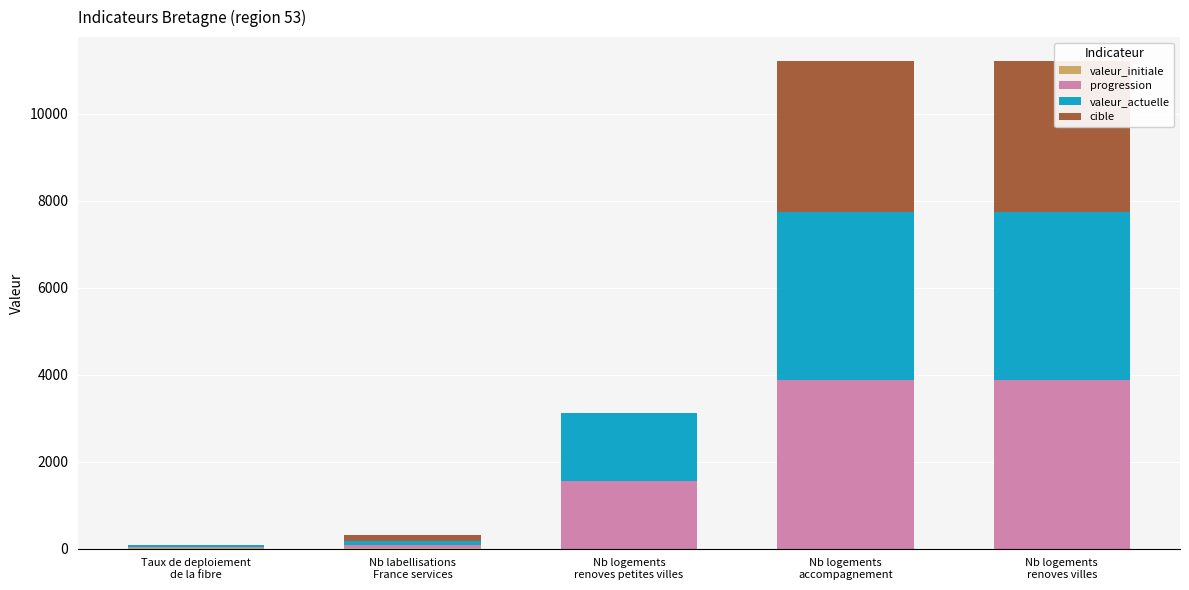

Between Taux de deploiement
de la fibre and Nb labellisations
France services, which is larger?

Nb labellisations
France services